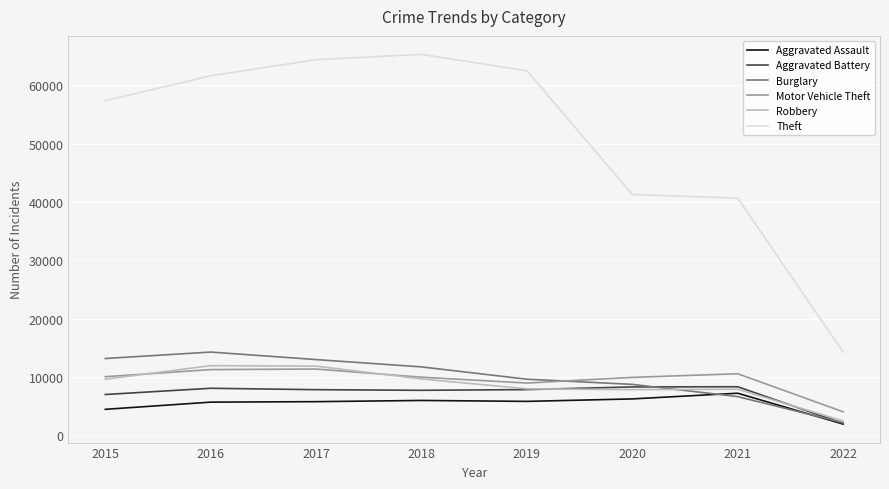

True or false: Theft and Burglary cross at least once.

False